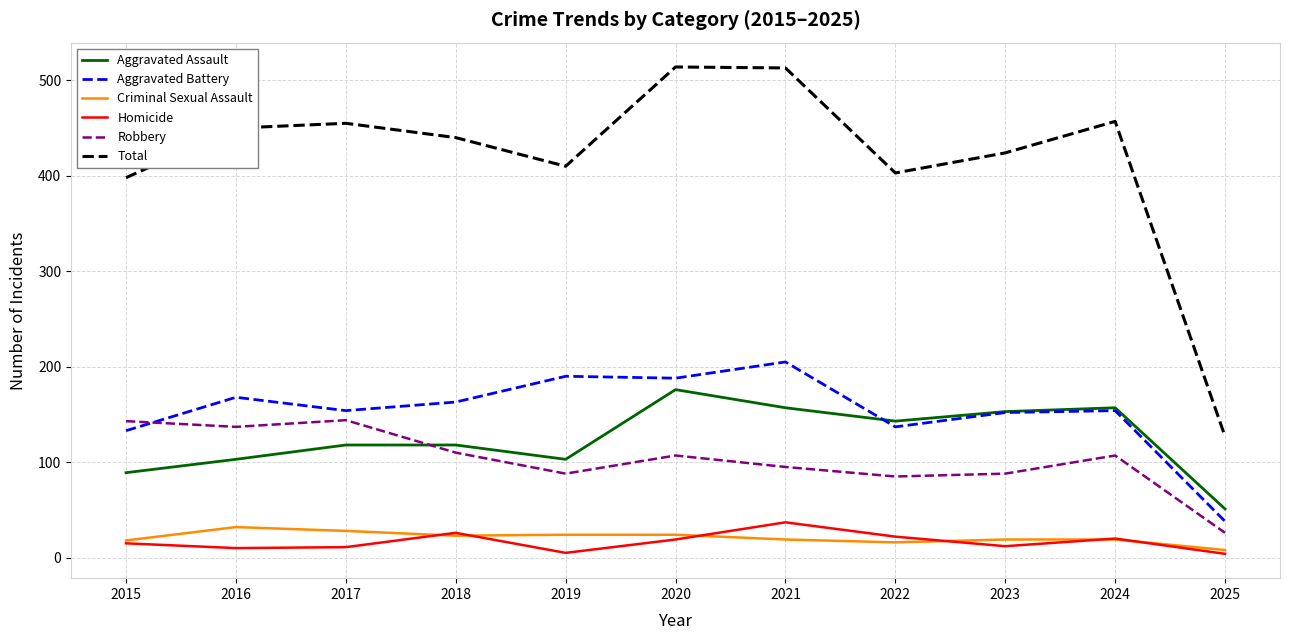

Which series has the largest range (max minus min)?

Total